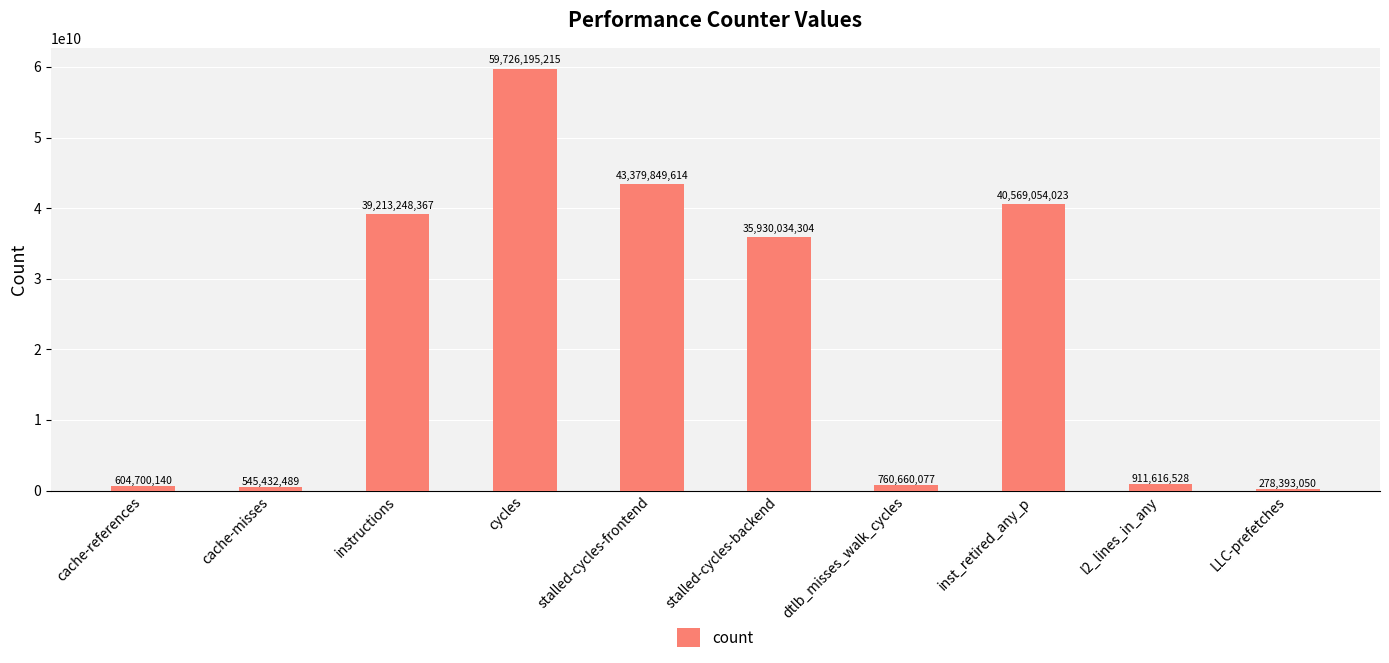

What is the value of the 8th bar from the left?

40569054023